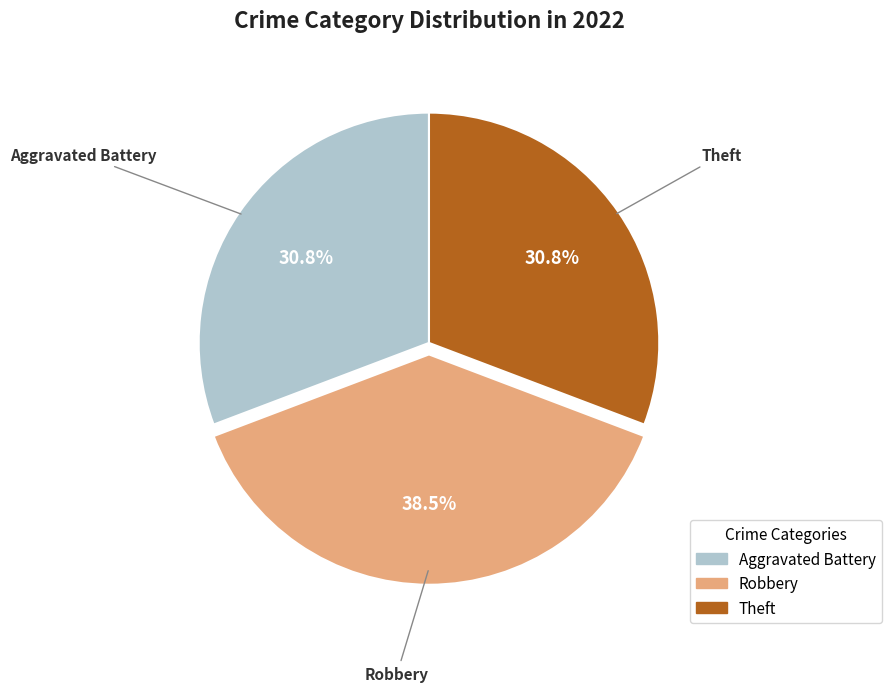

Between Robbery and Aggravated Battery, which is larger?

Robbery